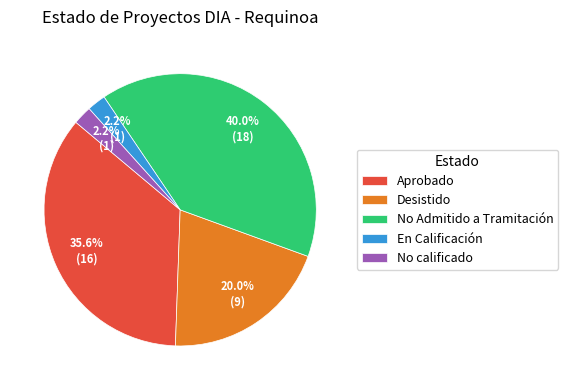

To the nearest percent, what percentage of the pie is No calificado?

2%